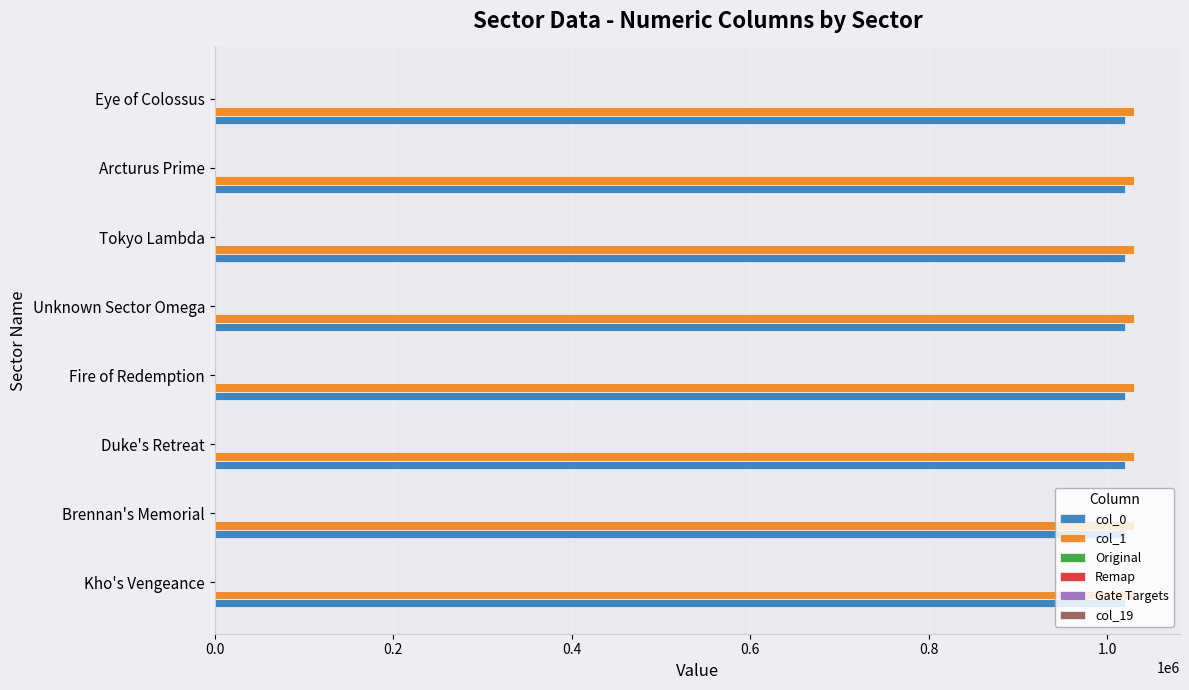

What is the greatest value displayed?

1030202